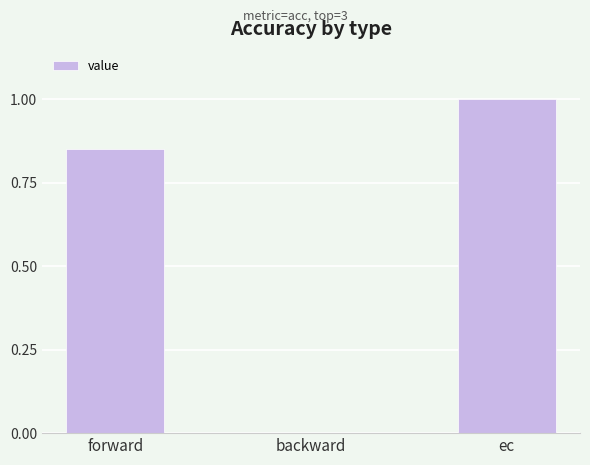

Which has a higher value, forward or backward?

forward